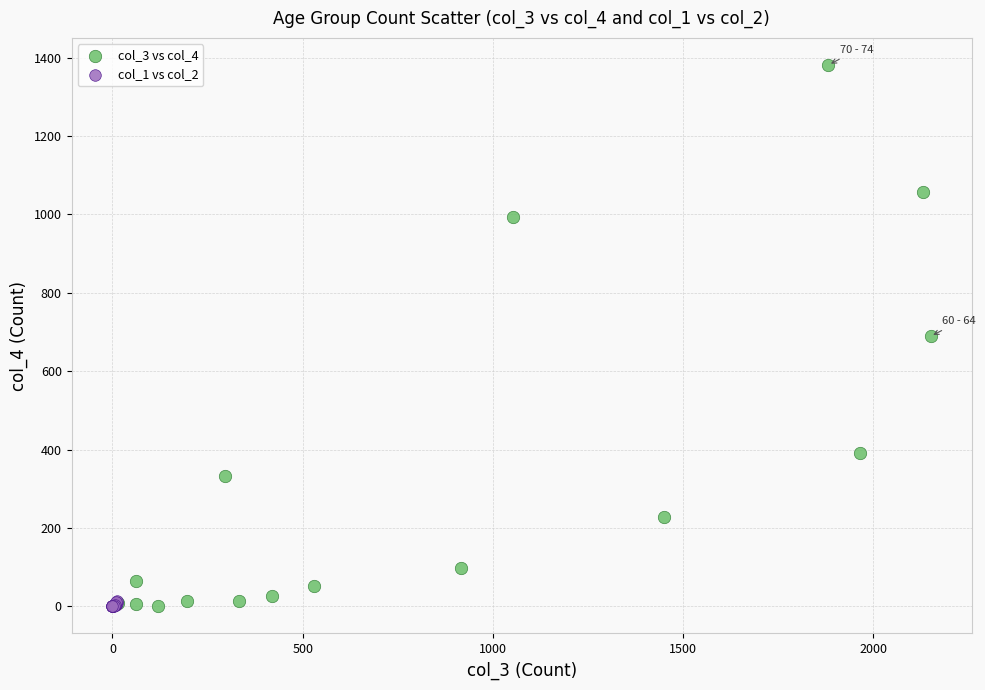

Which series has the largest Y range (max minus min)?

col_3 vs col_4